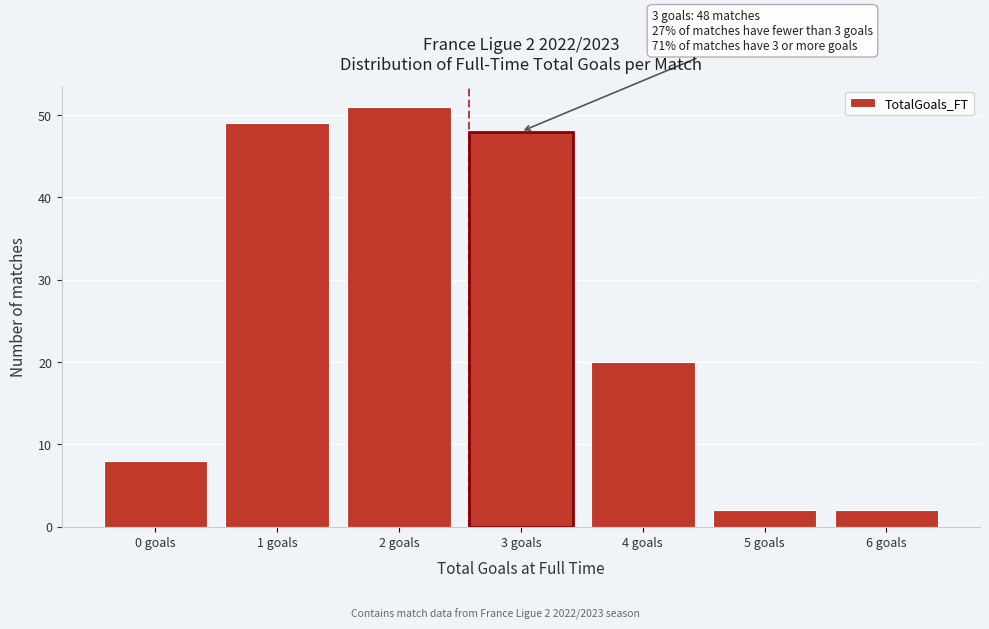

Reading left to right, extract all data points from this chart.

0 goals=8	1 goals=49	2 goals=51	3 goals=48	4 goals=20	5 goals=2	6 goals=2